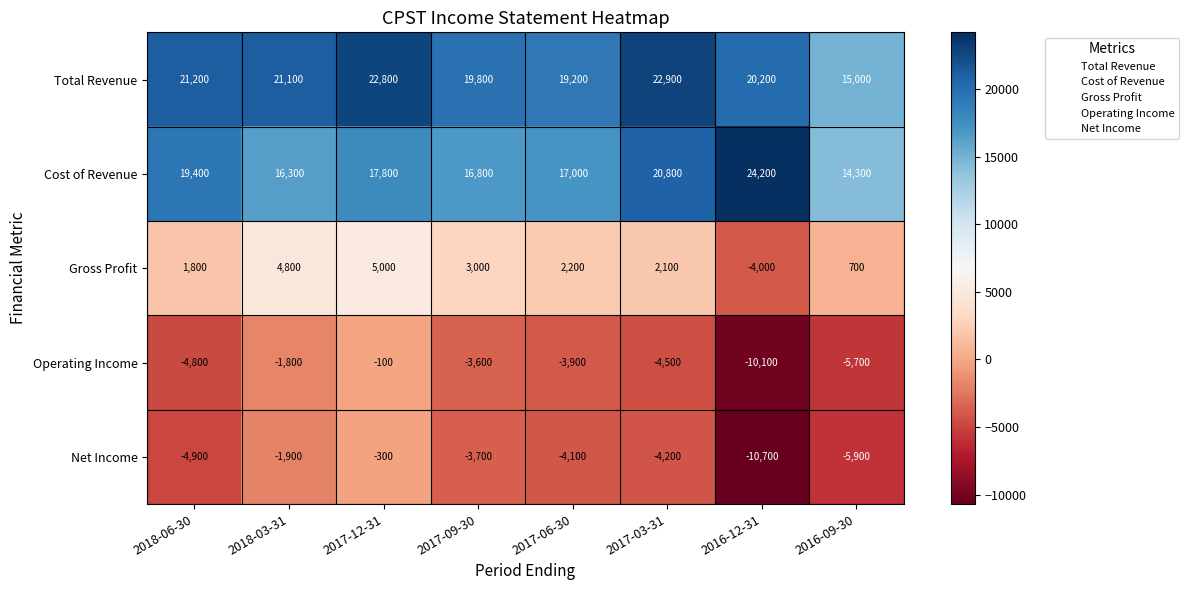

What is the average value of the Net Income series?

-4462